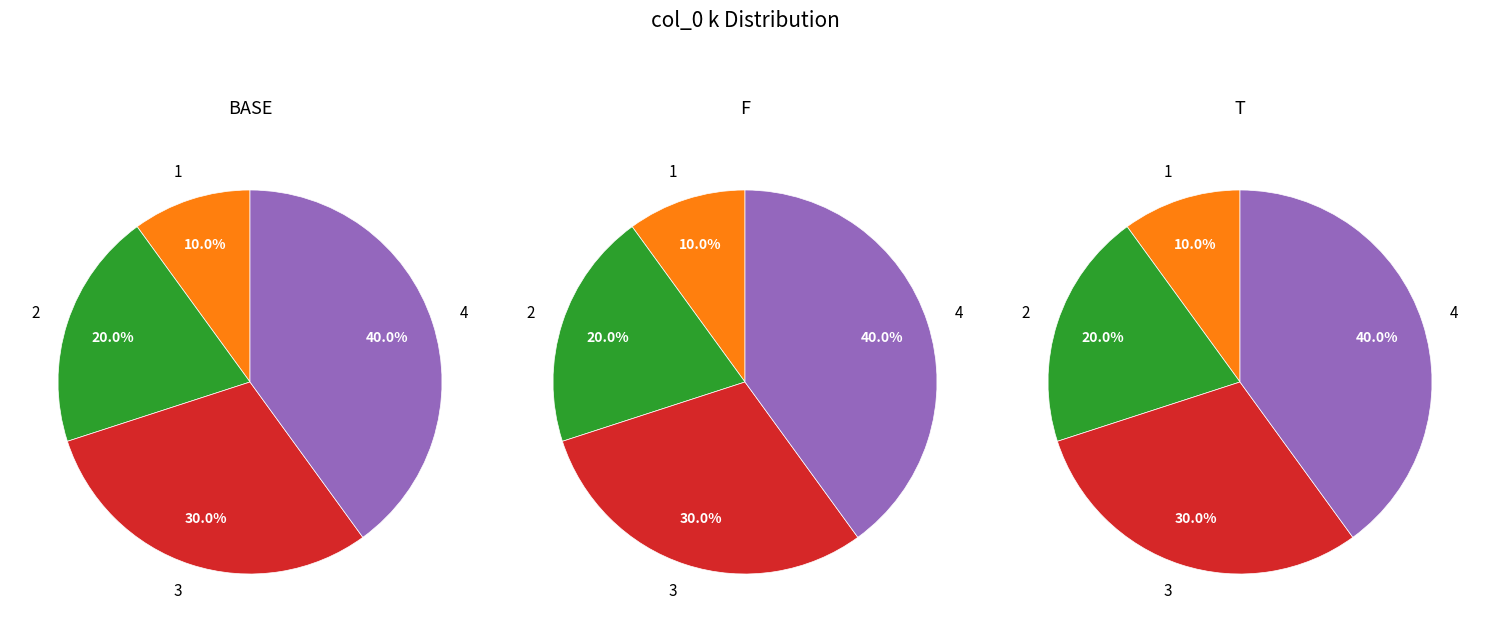

Which category has the biggest portion of the pie?

4